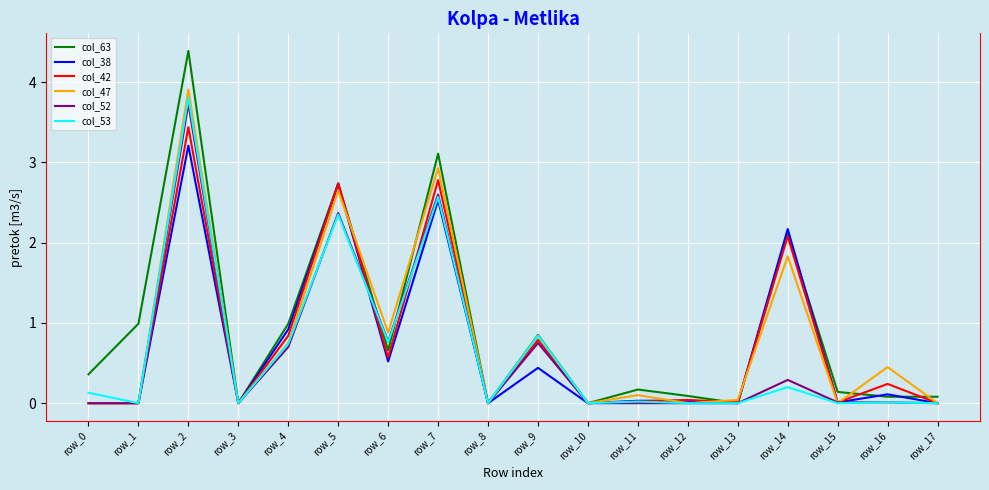

Which series ends up on top after the final intersection of col_53 and col_63?

col_63